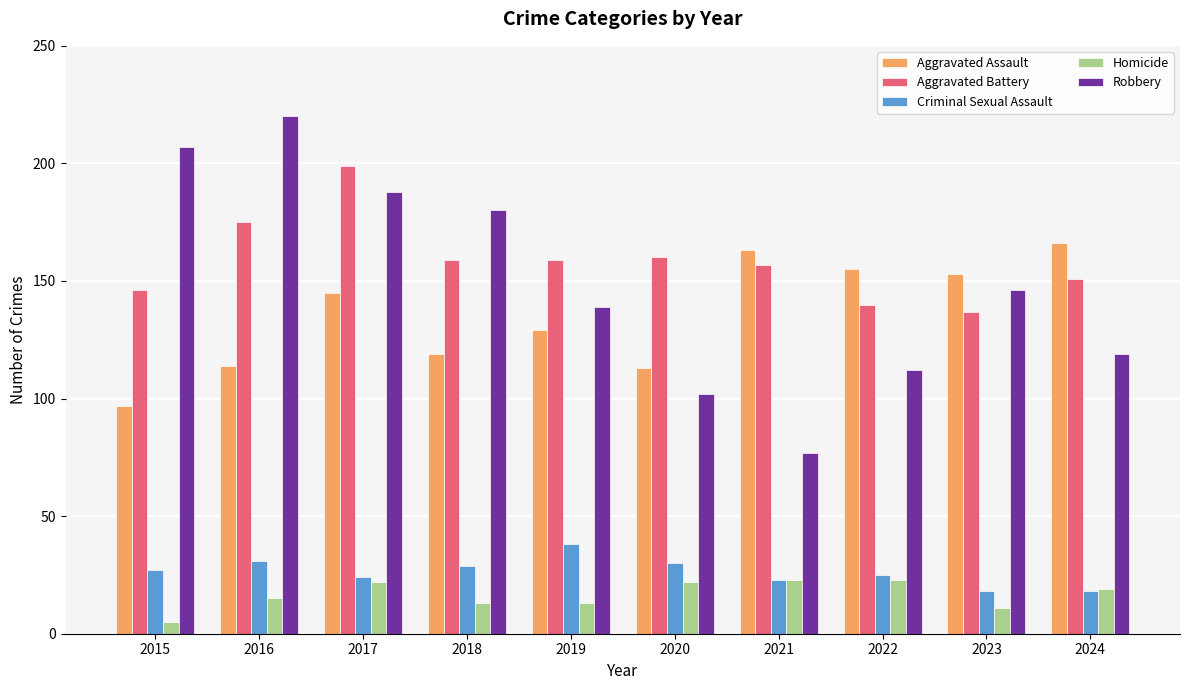

How many distinct data groups are displayed?

5